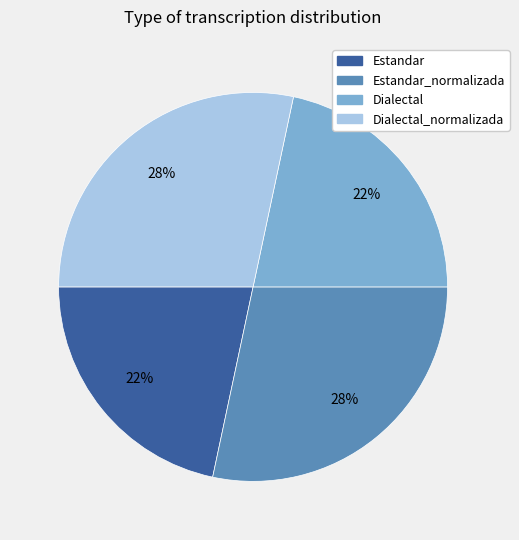

Between Dialectal_normalizada and Estandar, which is larger?

Dialectal_normalizada